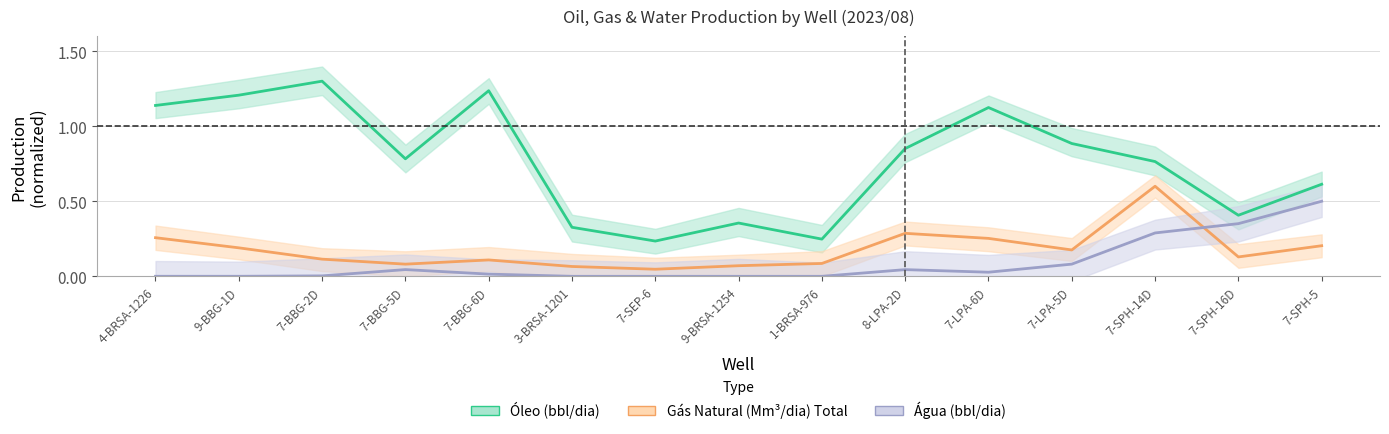

What is the average value of the Água (bbl/dia) series?

0.1